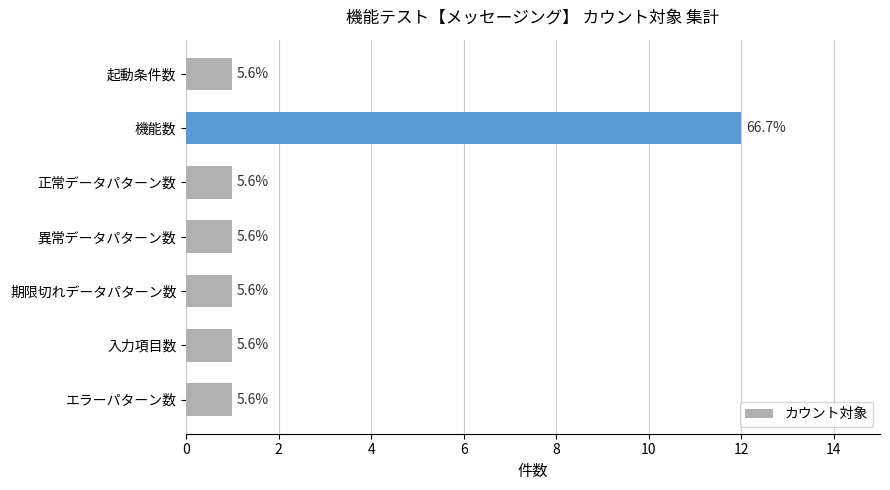

Does the chart contain stacked bars?

No